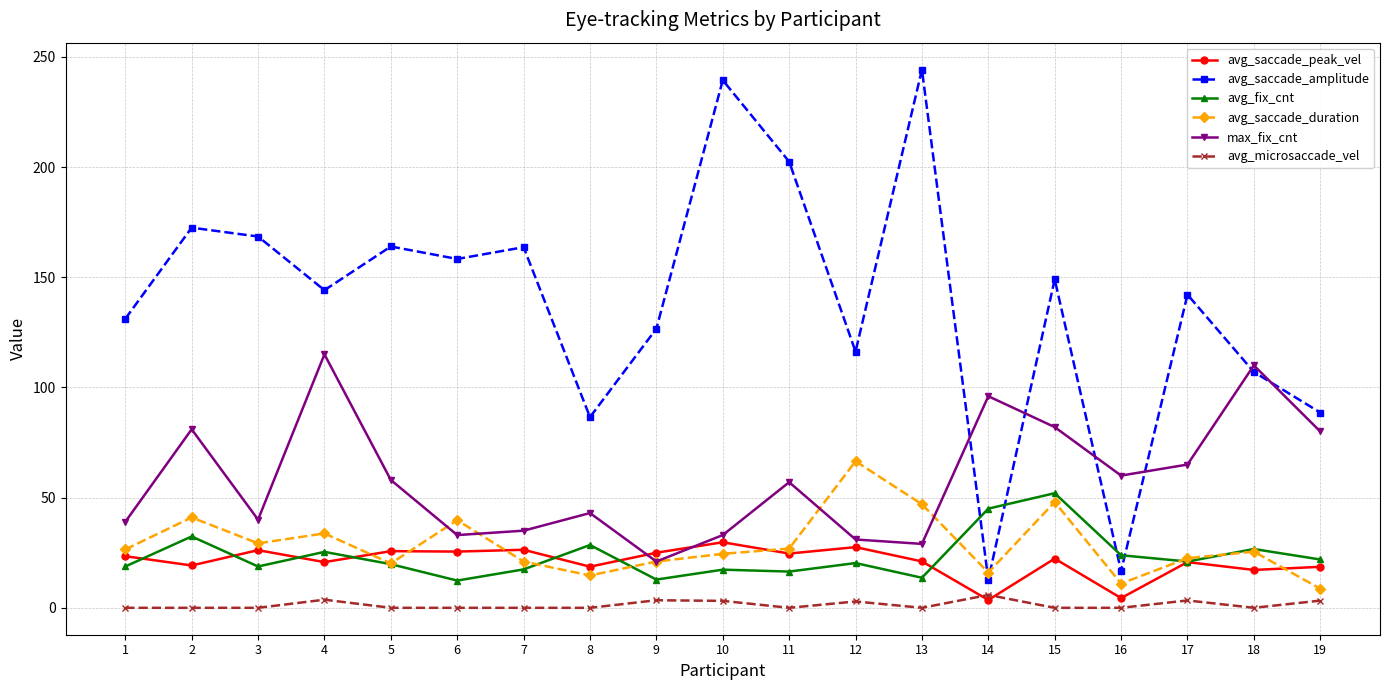

Which series has the widest spread of values?

avg_saccade_amplitude